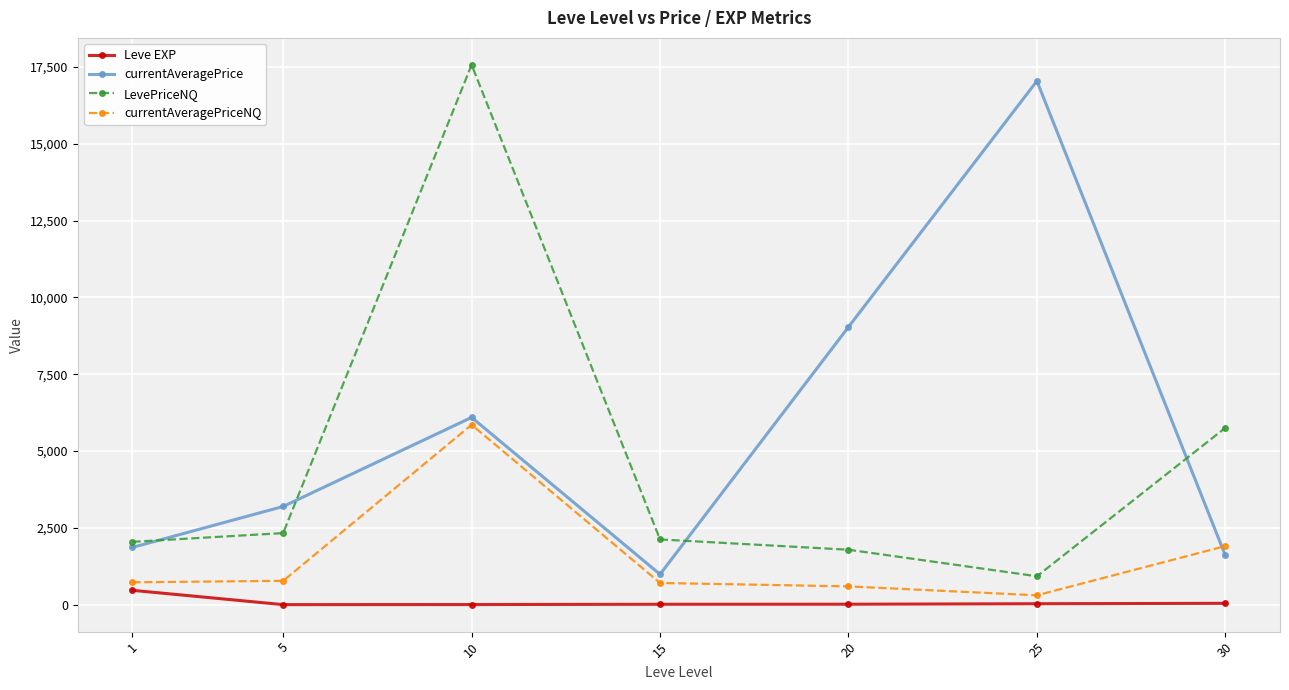

The currentAveragePriceNQ series shows 306.3 at 25. True or false?

True